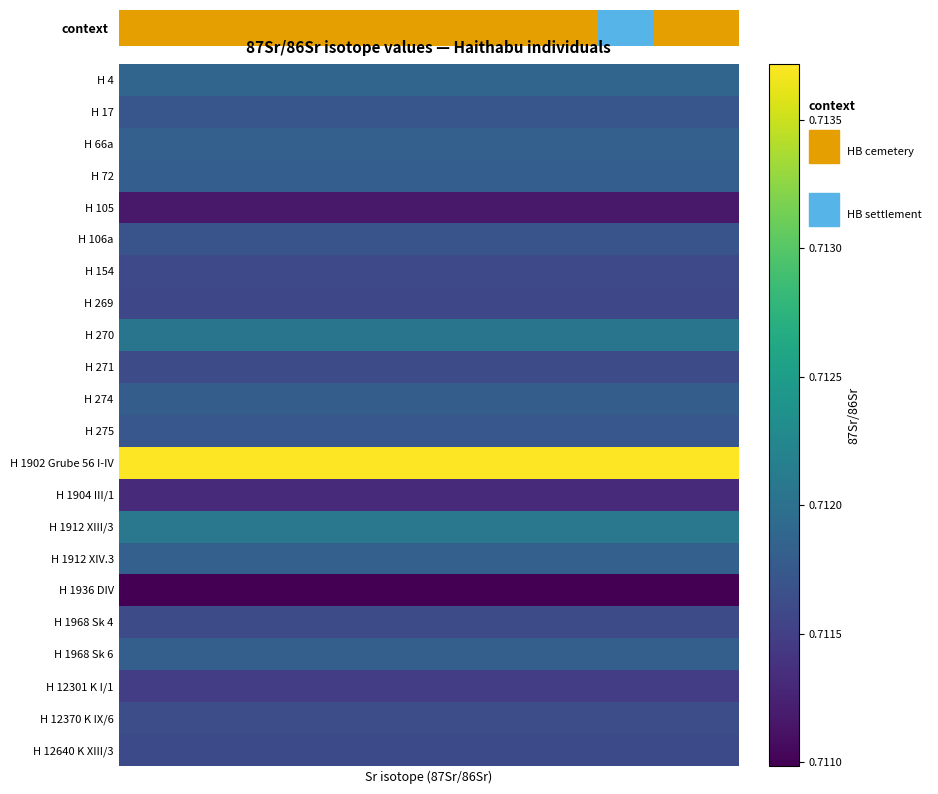

Is it true that the value at 9 is -1?

False